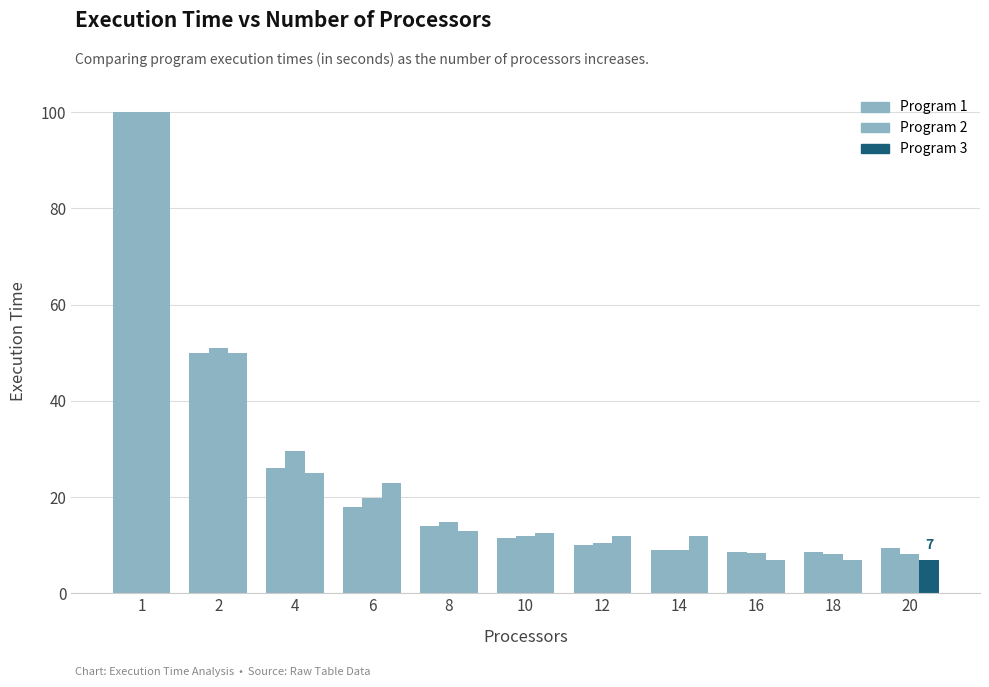

How many distinct data groups are displayed?

3